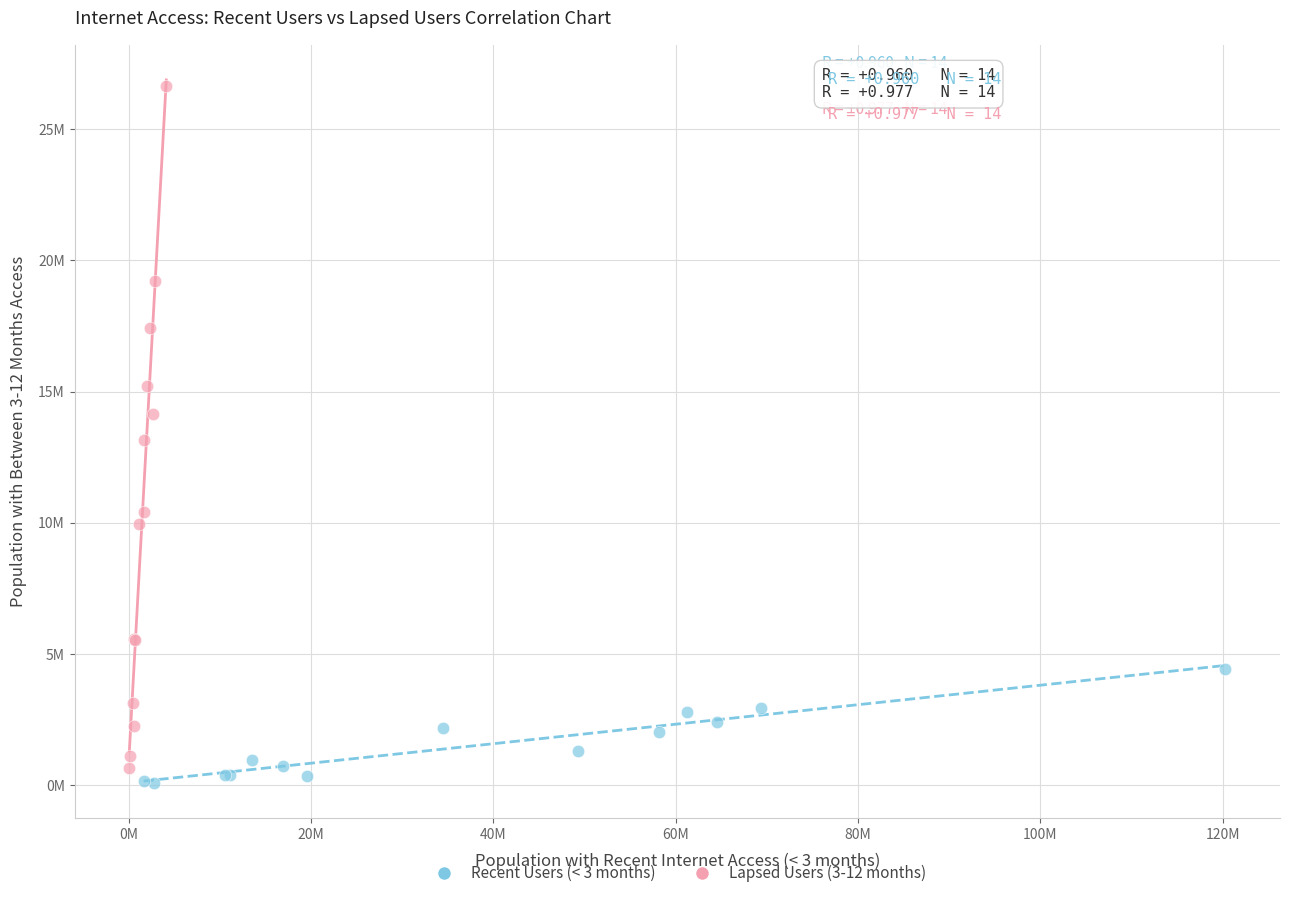

What are all the series names shown in the legend?

Recent Users (< 3 months), Lapsed Users (3-12 months)